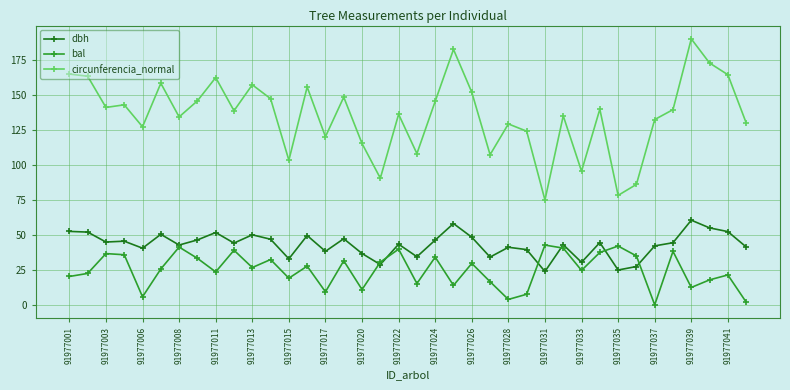

Which series has the widest spread of values?

circunferencia_normal